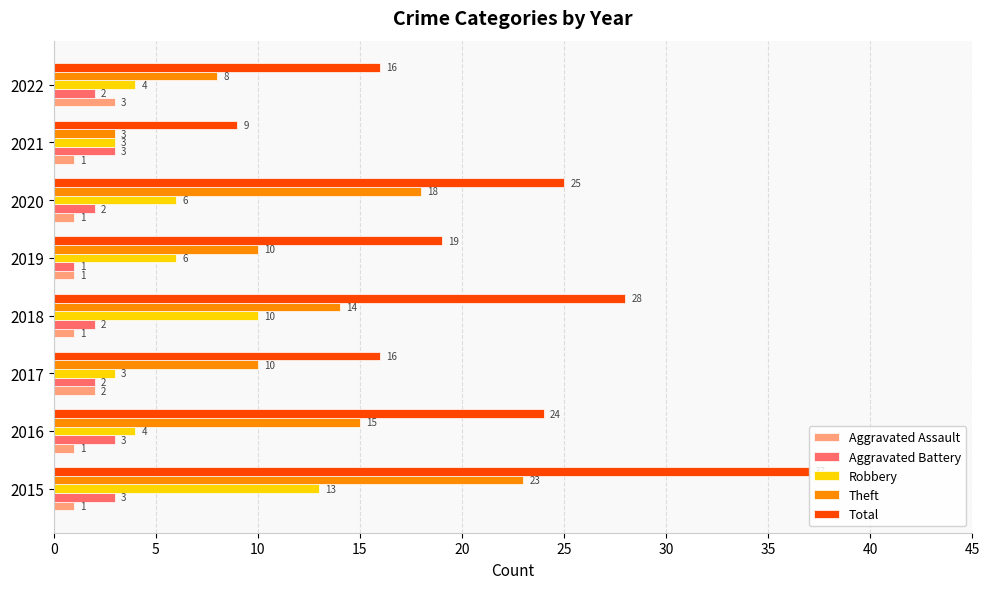

Rank the series at 2022 from highest to lowest value.

Total, Theft, Robbery, Aggravated Assault, Aggravated Battery